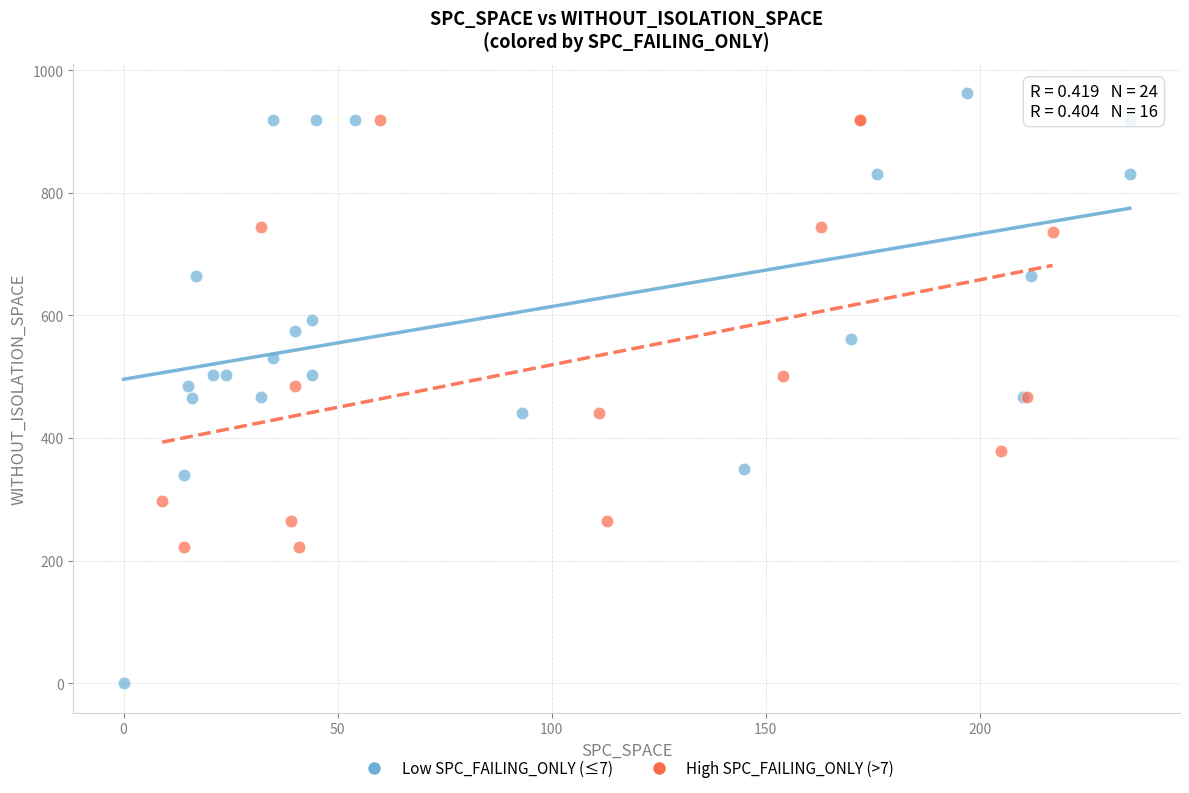

Which series reaches the maximum Y coordinate?

Low SPC_FAILING_ONLY (≤7)